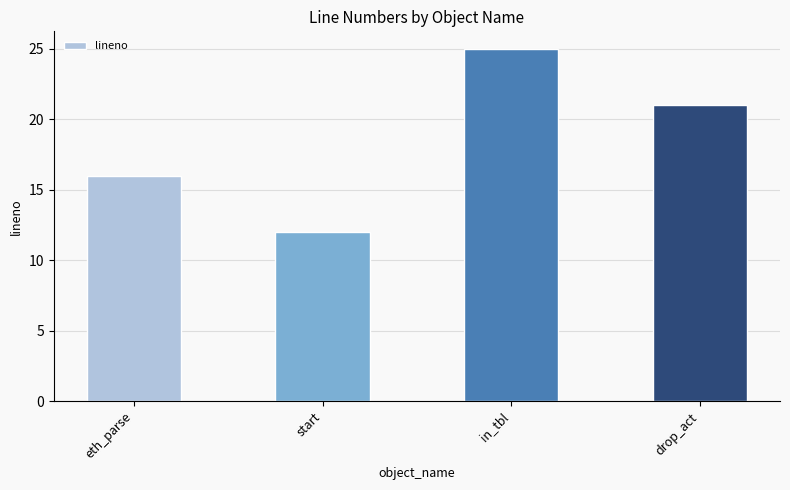

Reading left to right, list all the values displayed in this chart.

eth_parse=16	start=12	in_tbl=25	drop_act=21